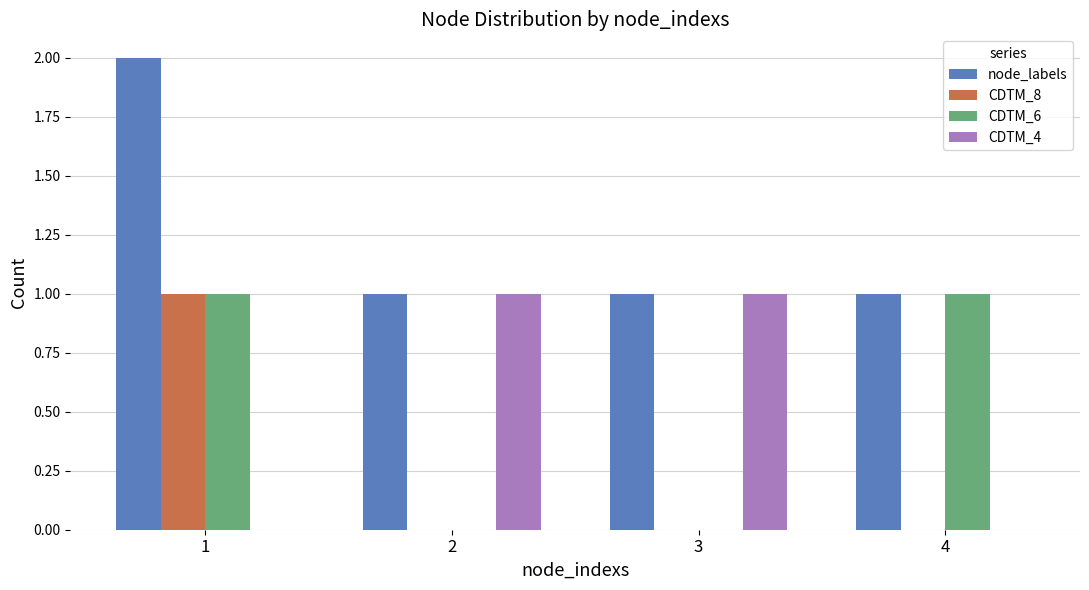

The value of node_labels at 4 is 2. True or false?

False